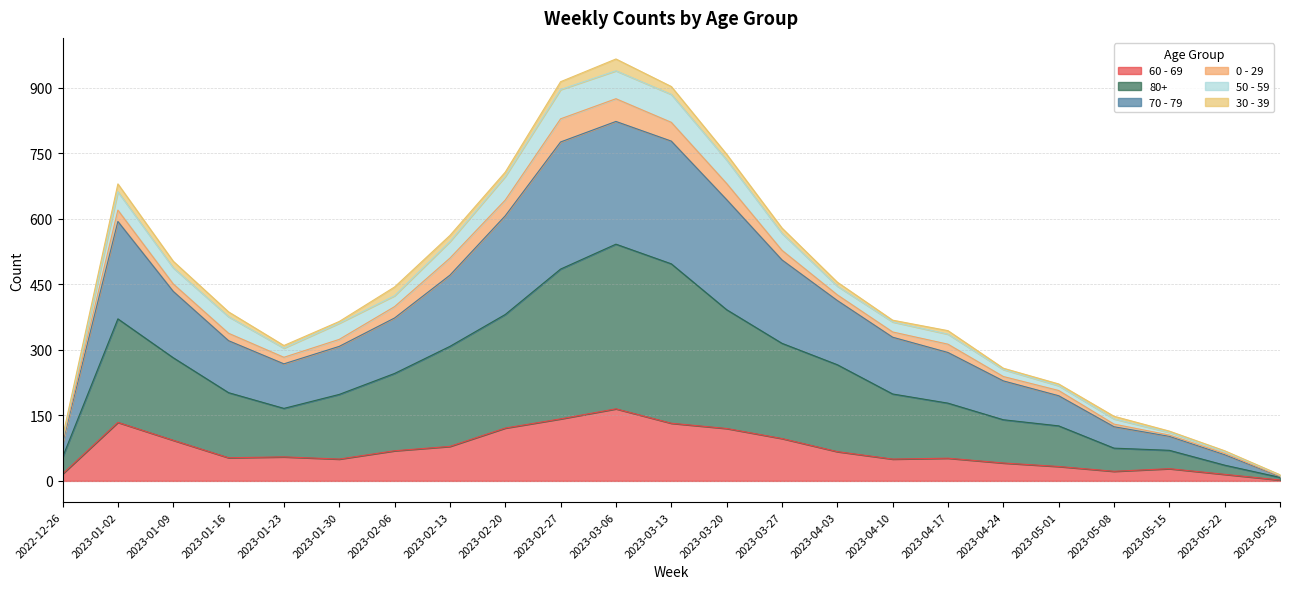

How many data points in 60 - 69 are less than 55?

11